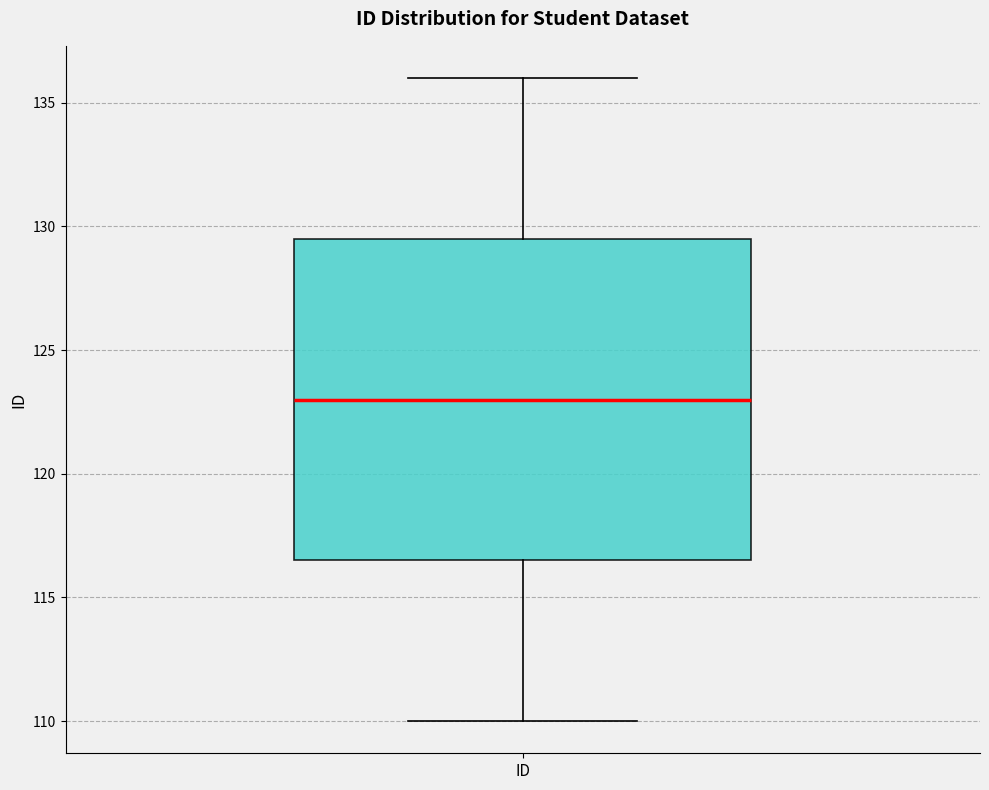

Where is the upper edge of the box for ID on the y-axis? The values are not printed on the chart, so give them approximately, as read against the axis.

129.5